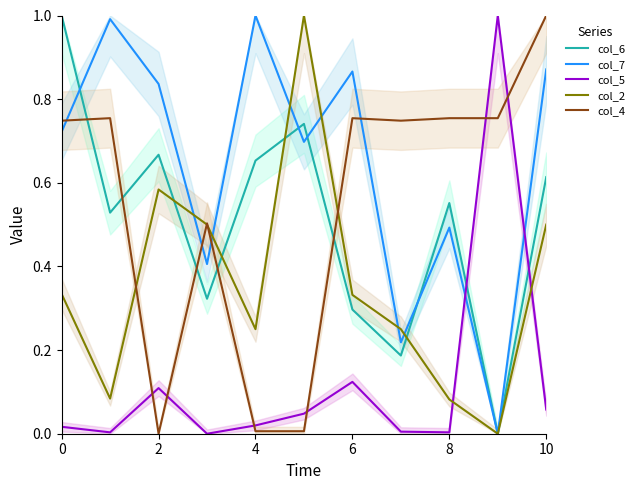

Which series ends up on top after the final intersection of col_2 and col_6?

col_6